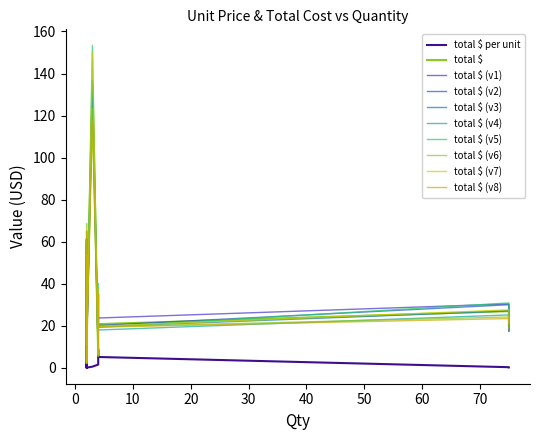

List the labels in order of total $ per unit value, largest first.

2, 2, 4, 4, 4, 4, 2, 3, 2, 2, 2, 75, 75, 2, 2, 2